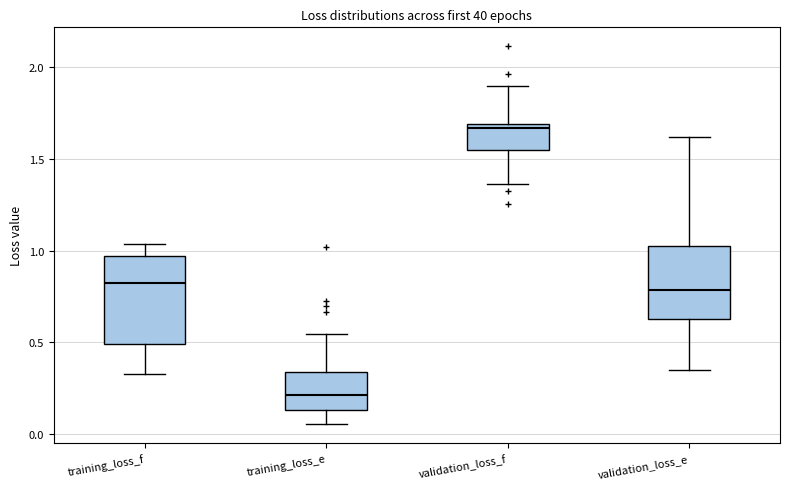

Reading left to right, read every box against the y-axis: the position of its median line, the range the box covers, and the ends of its whiskers. The values are not printed on the chart, so give them approximately, as read against the axis.

training_loss_f: median 0.80, box 0.50 to 0.95, whiskers 0.35 to 1.05
training_loss_e: median 0.20, box 0.15 to 0.35, whiskers 0.05 to 0.55
validation_loss_f: median 1.65, box 1.55 to 1.70, whiskers 1.35 to 1.90
validation_loss_e: median 0.80, box 0.65 to 1.05, whiskers 0.35 to 1.60